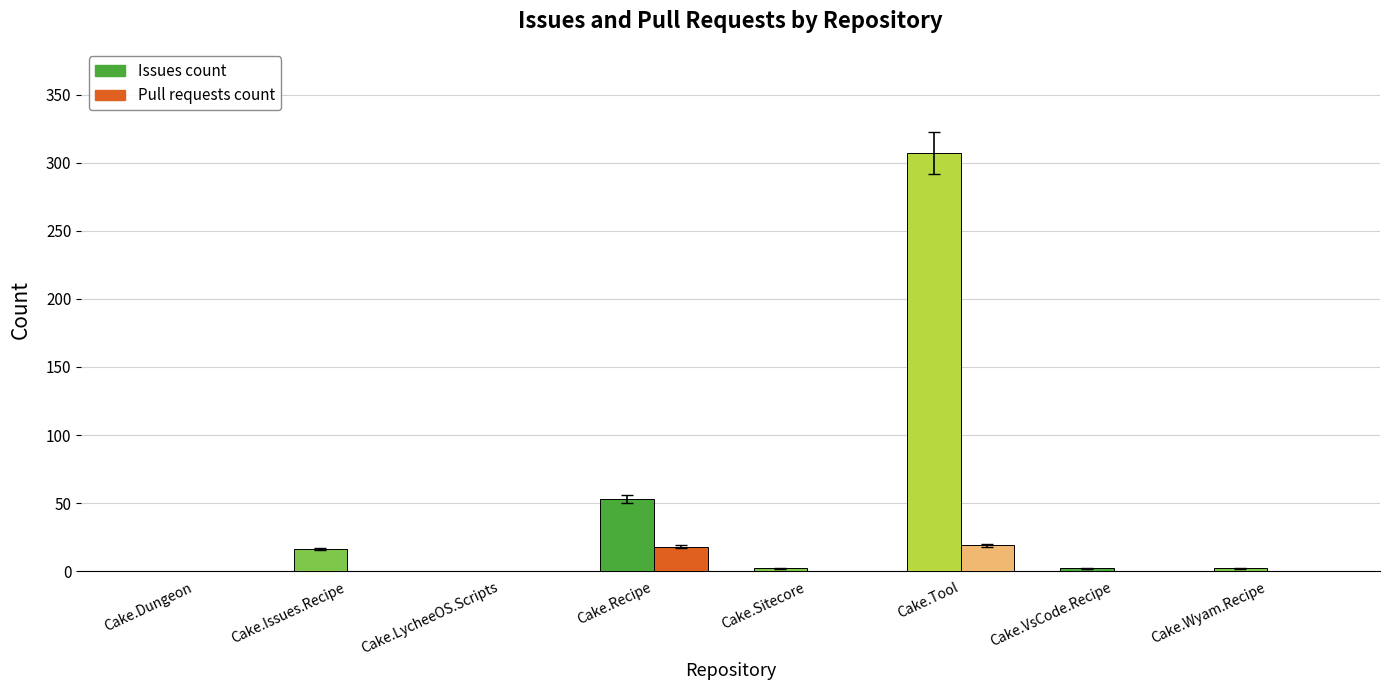

What is the sum of the Pull requests count values at Cake.Tool and Cake.Dungeon?

19